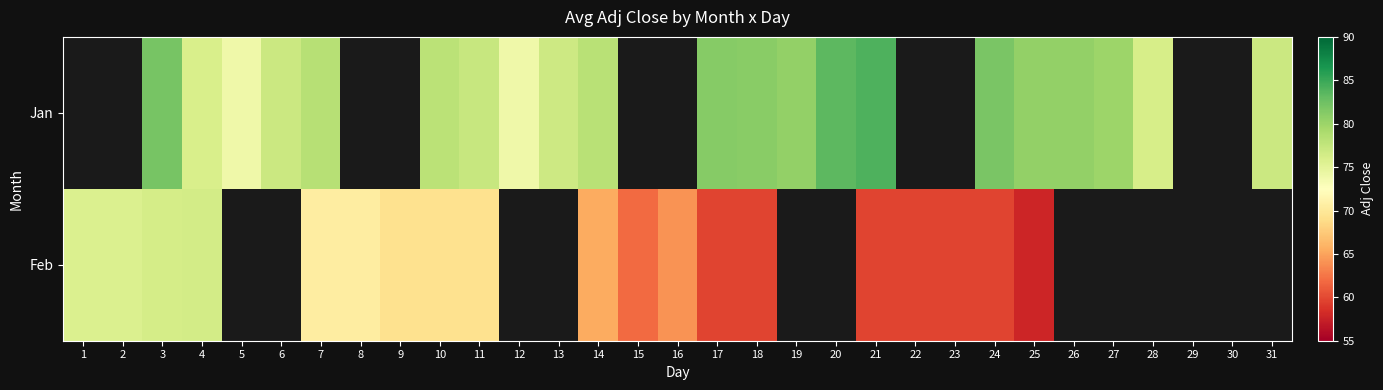

Which series has the largest range (max minus min)?

Feb